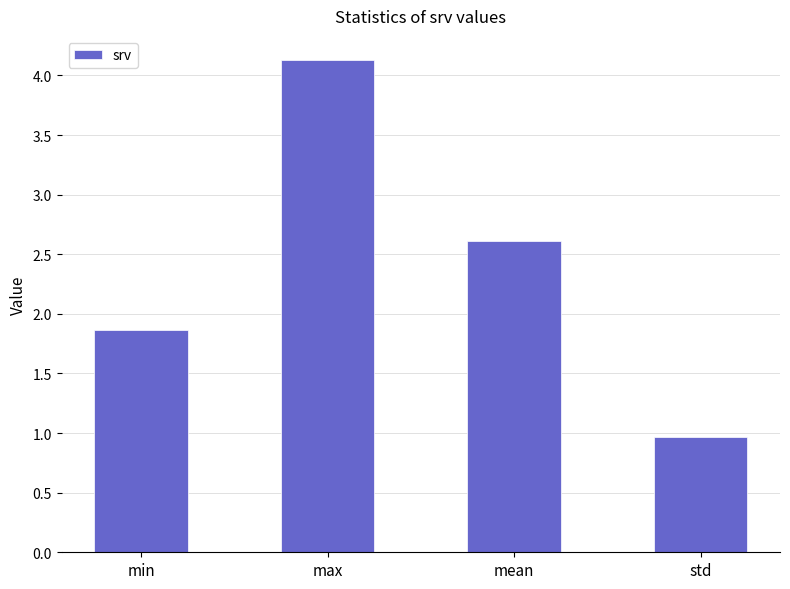

Read the value at std.

1.0